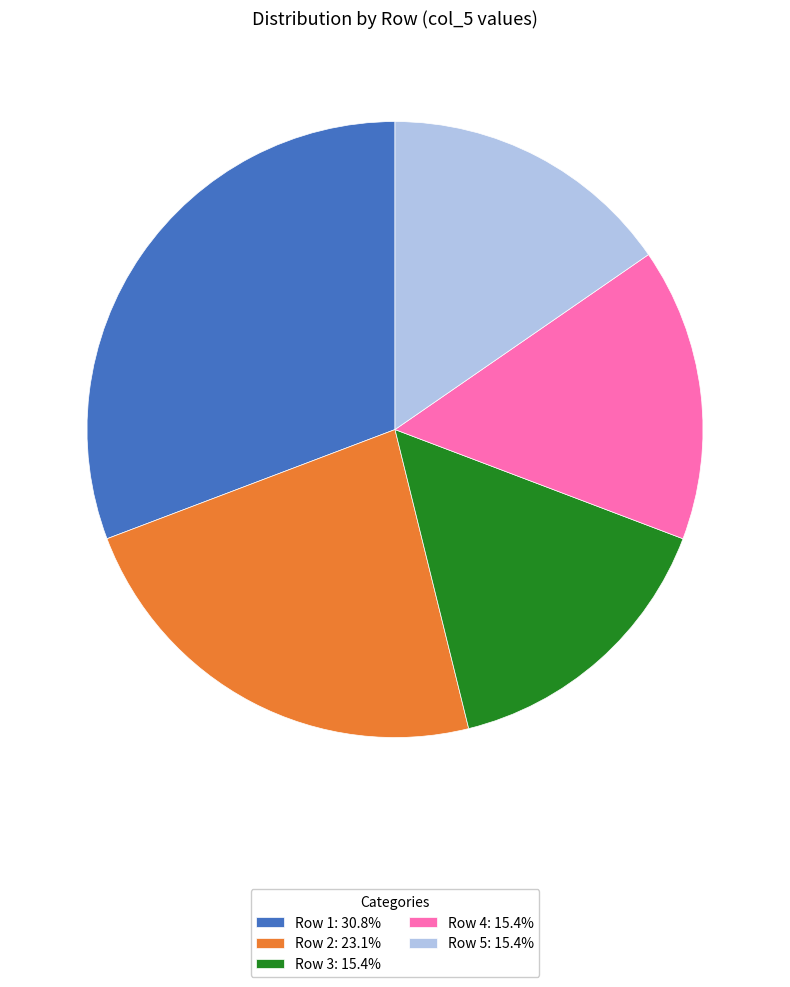

Is there any slice that represents more than half of the pie?

No